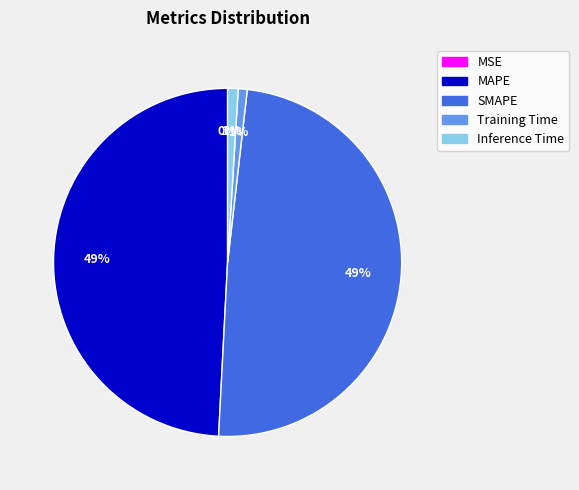

To the nearest percent, what is the difference between the largest and smallest slice percentages?

49%